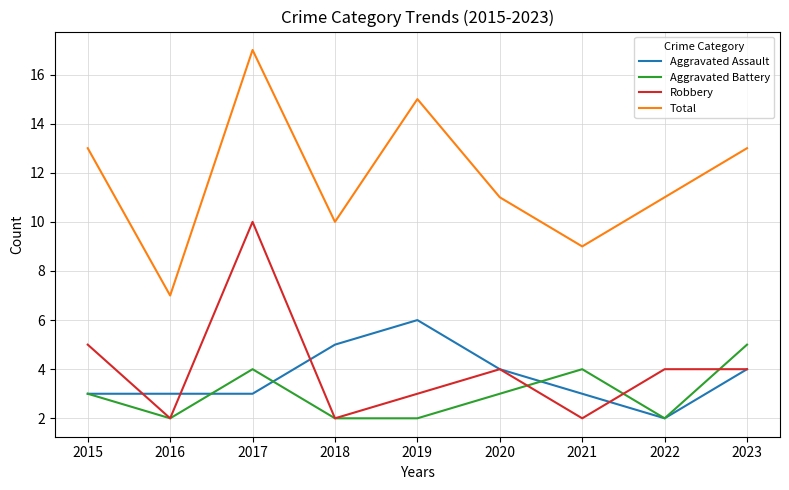

Which series has the largest total across all categories?

Total